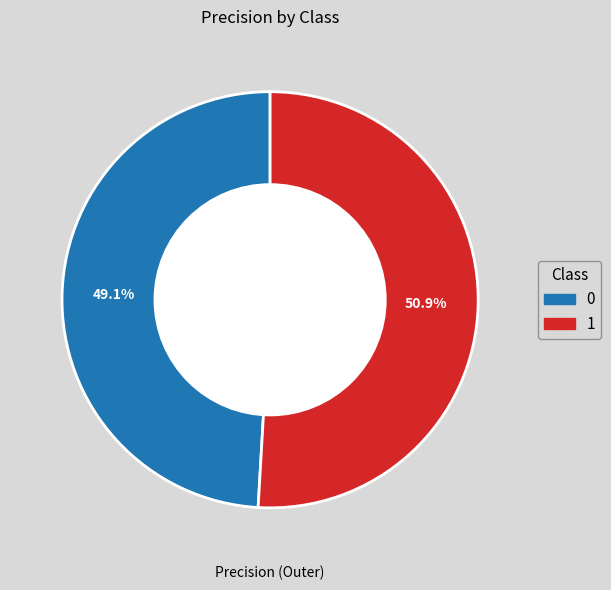

What is the total percentage of 0 and 1?

100.0%